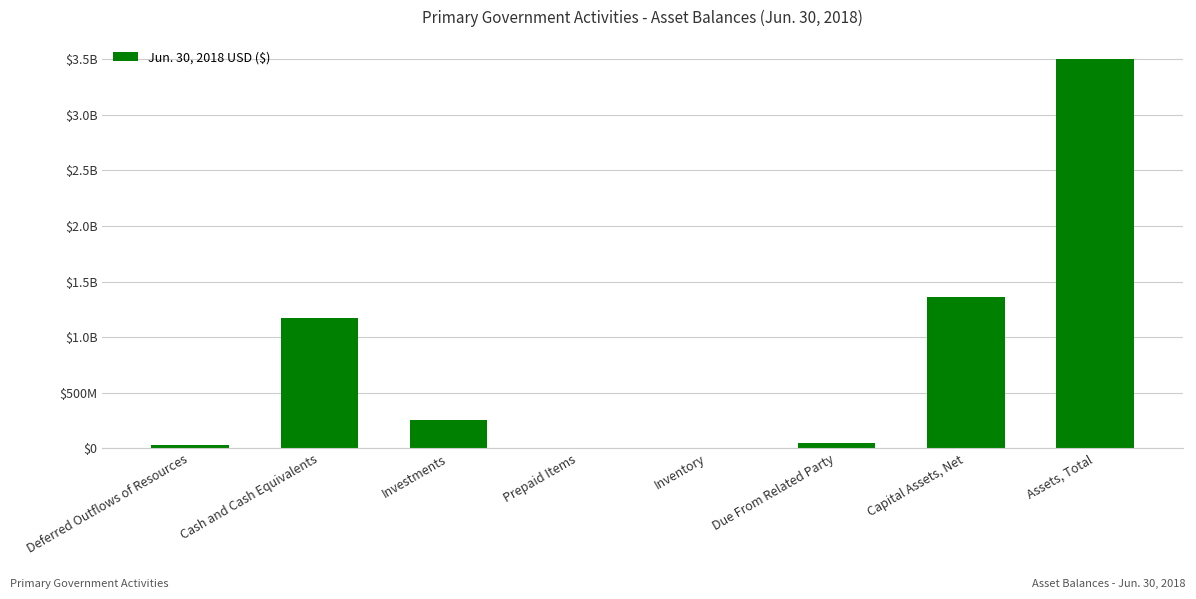

How many values are below 257877899?

4